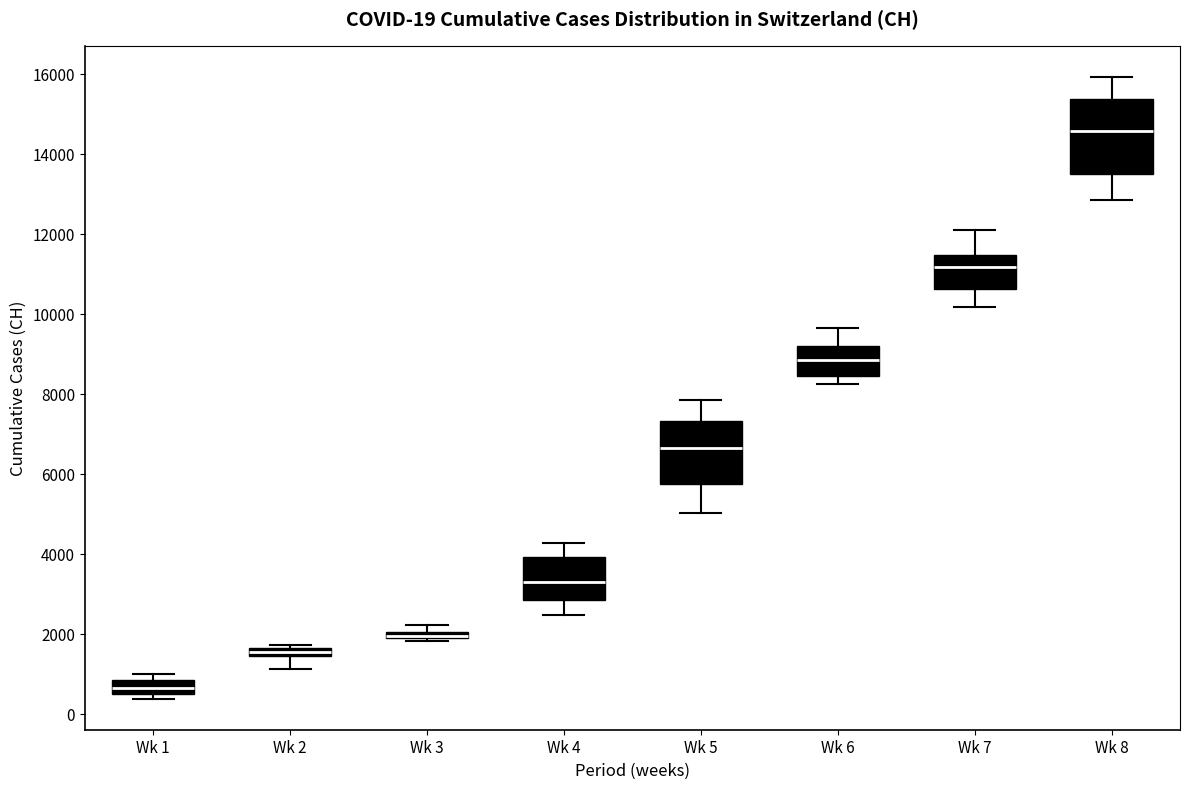

Which box is the tallest, from its lower edge to its upper edge?

Wk 8